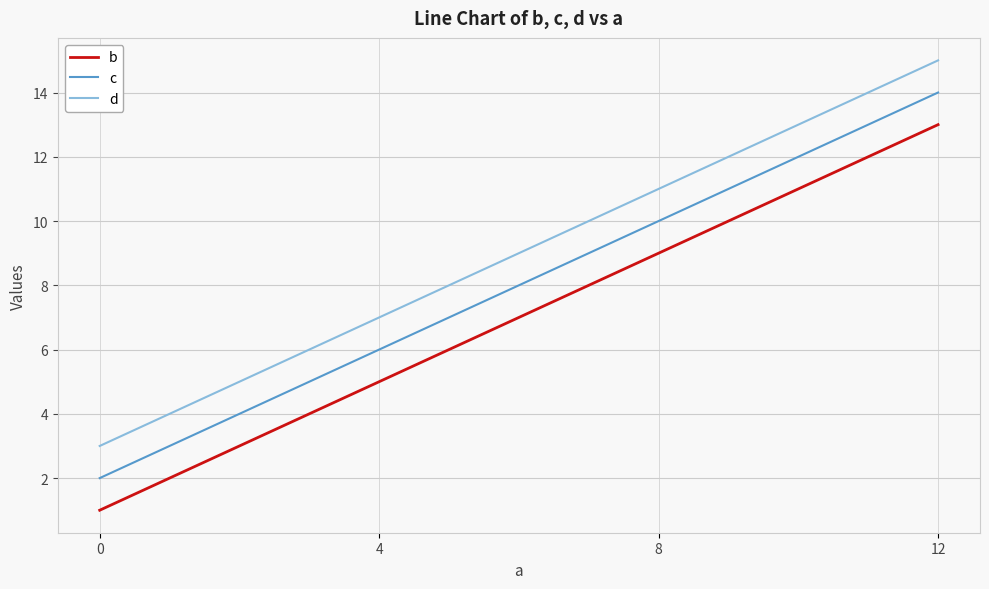

Reading left to right, what are all the values shown in this chart?

b: 0=1	4=5	8=9	12=13
c: 0=2	4=6	8=10	12=14
d: 0=3	4=7	8=11	12=15